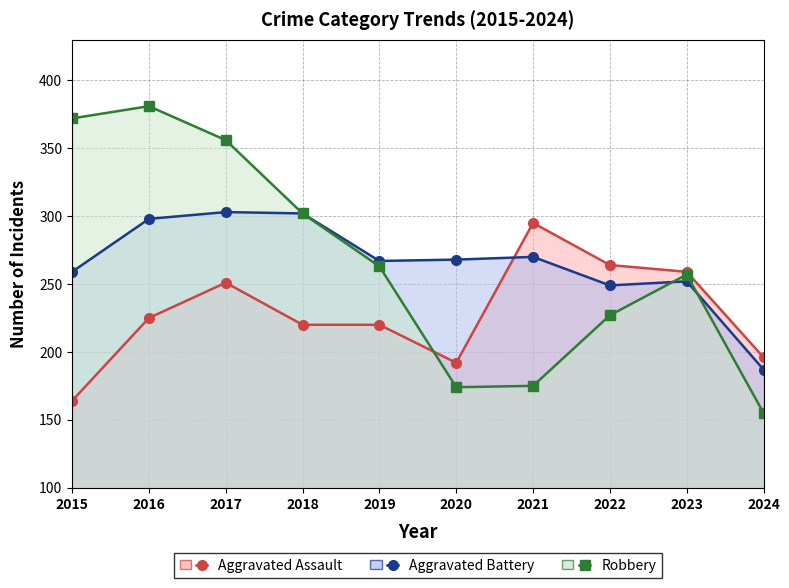

At how many categories does at least one series exceed 255?

9